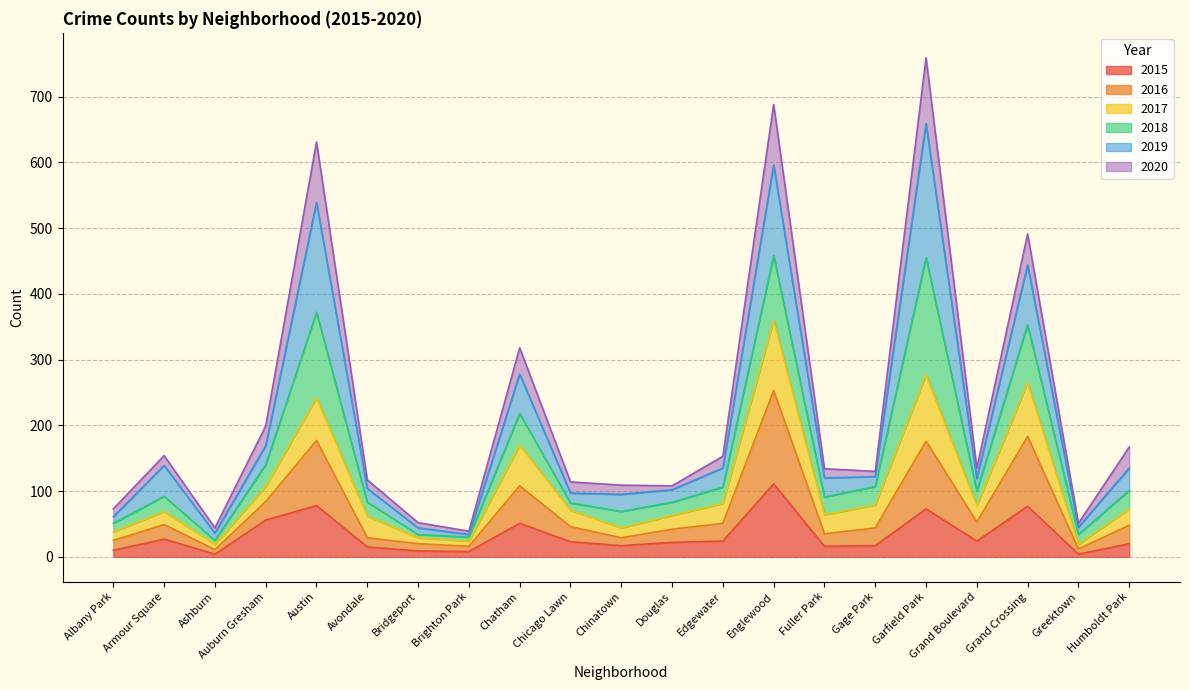

The 2020 series shows 491 at Grand Crossing. True or false?

True